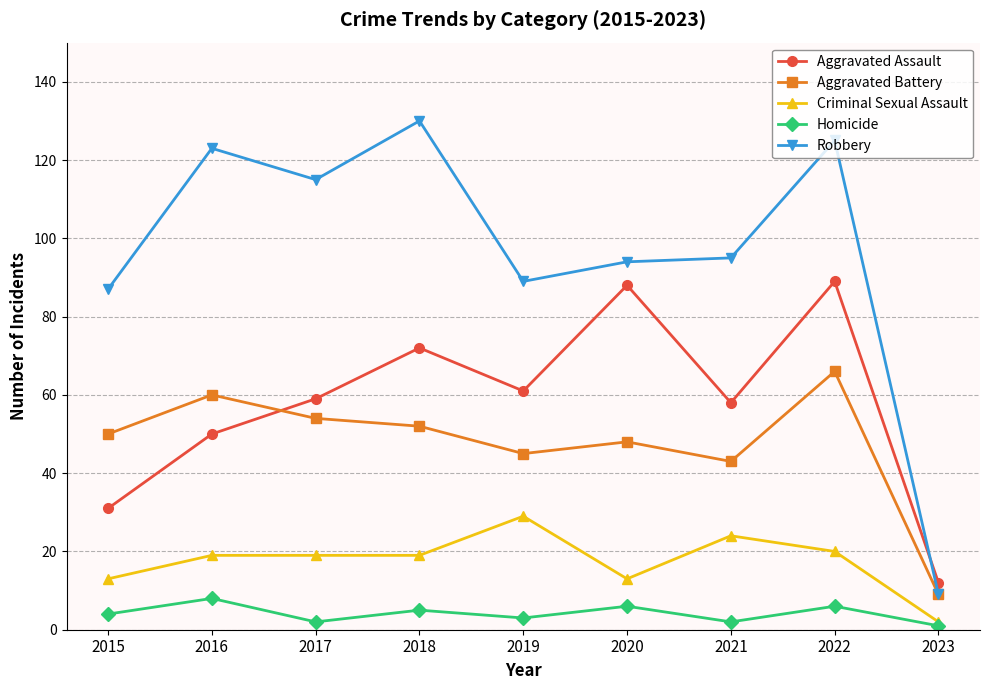

Reading left to right, transcribe all the data shown in this chart.

Aggravated Assault: 2015=31	2016=50	2017=59	2018=72	2019=61	2020=88	2021=58	2022=89	2023=12
Aggravated Battery: 2015=50	2016=60	2017=54	2018=52	2019=45	2020=48	2021=43	2022=66	2023=9
Criminal Sexual Assault: 2015=13	2016=19	2017=19	2018=19	2019=29	2020=13	2021=24	2022=20	2023=2
Homicide: 2015=4	2016=8	2017=2	2018=5	2019=3	2020=6	2021=2	2022=6	2023=1
Robbery: 2015=87	2016=123	2017=115	2018=130	2019=89	2020=94	2021=95	2022=125	2023=9